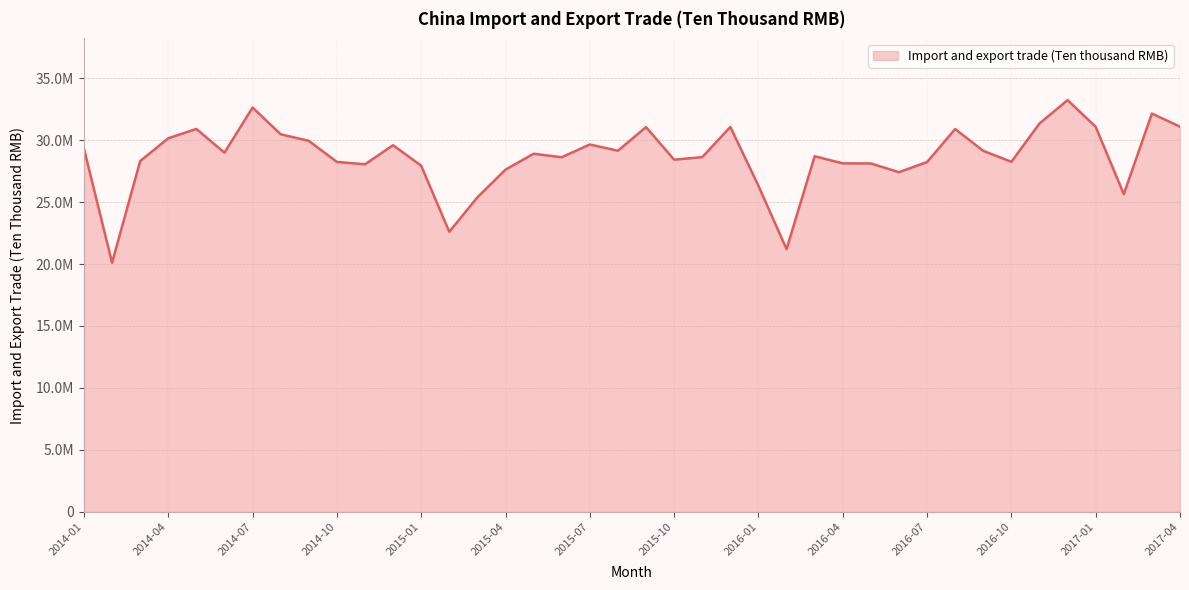

Does the chart display data point markers on the line(s)?

No